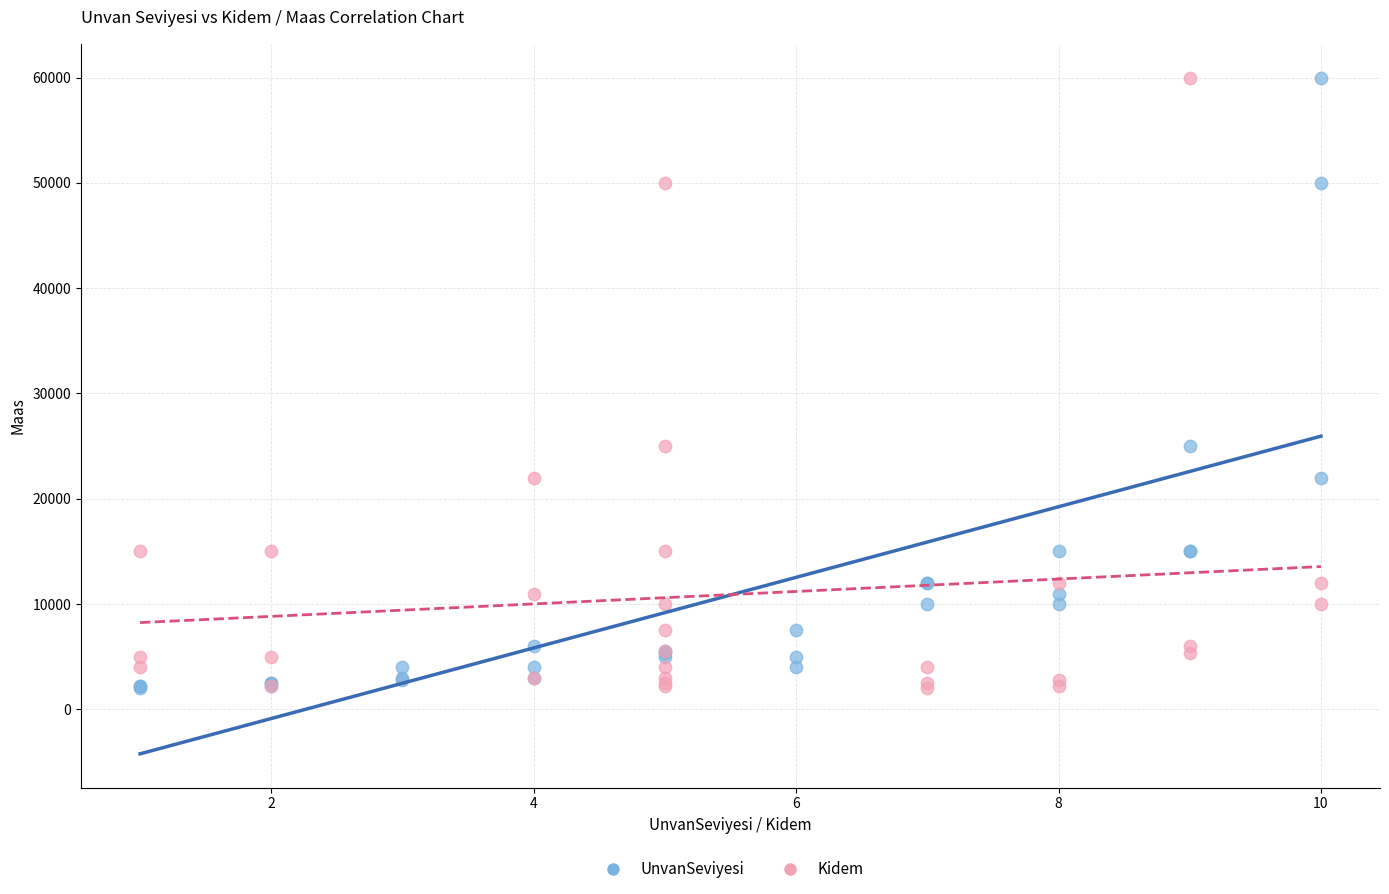

What are all the series names shown in the legend?

UnvanSeviyesi, Kidem